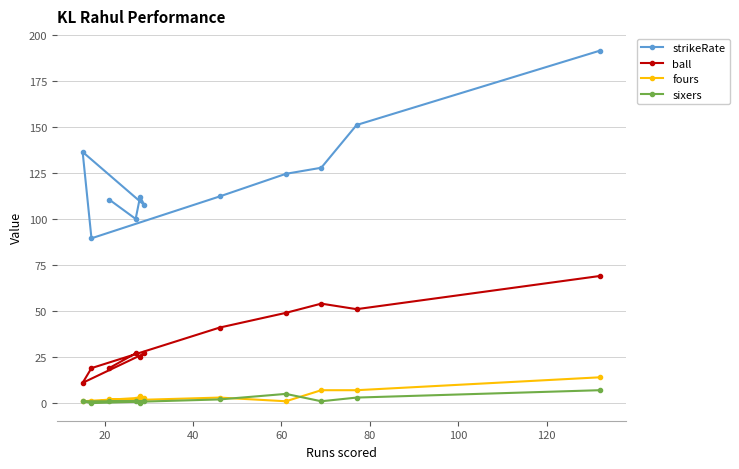

Which series has the largest total across all categories?

strikeRate